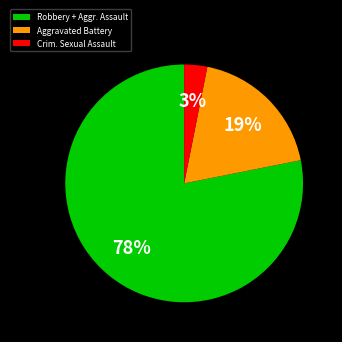

How many segments does this pie chart have?

3